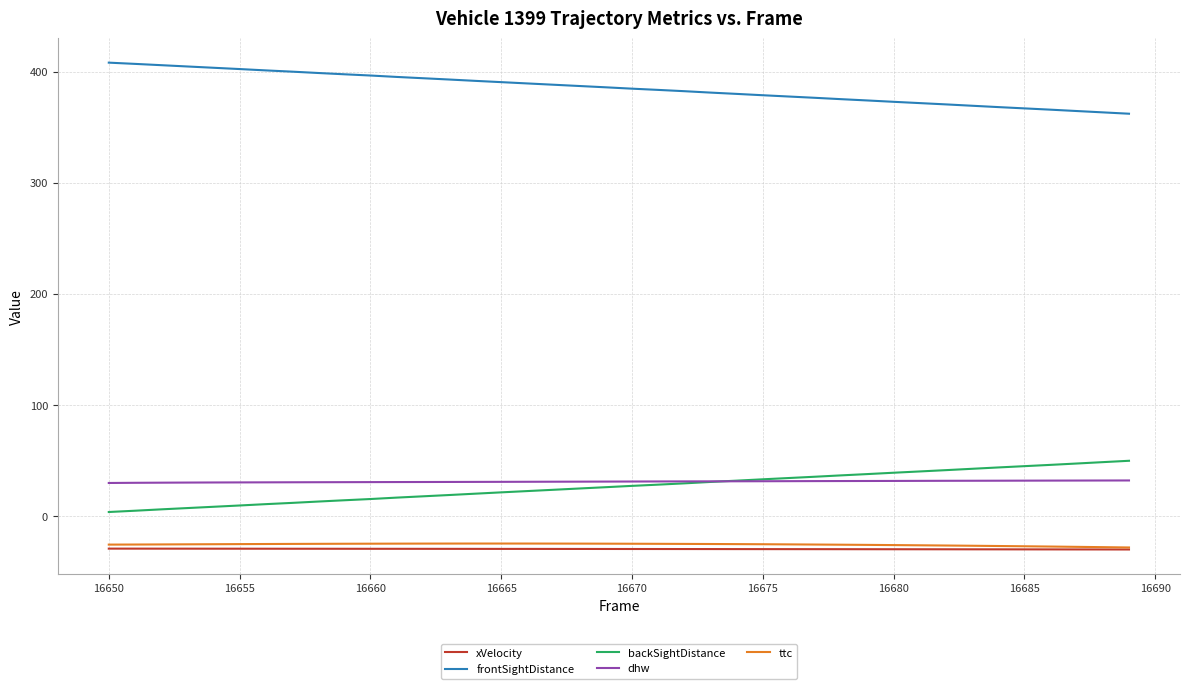

What are all the series names shown in the legend?

xVelocity, frontSightDistance, backSightDistance, dhw, ttc